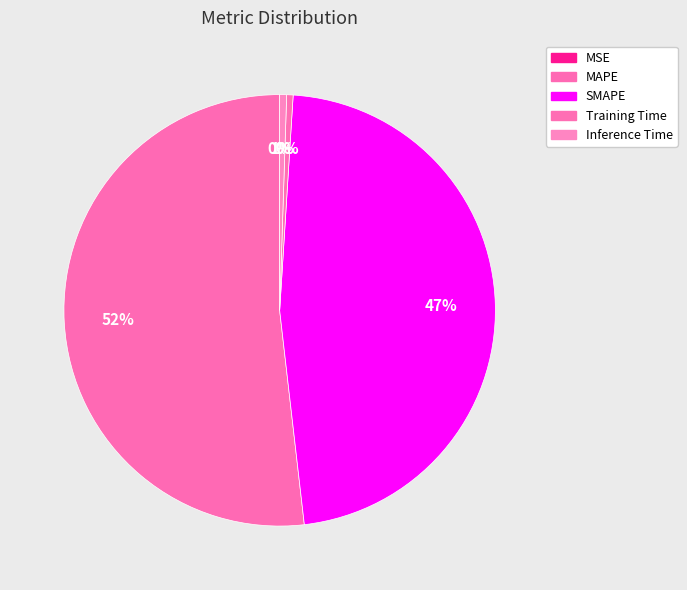

Is it true that SMAPE is 47% of the pie?

True